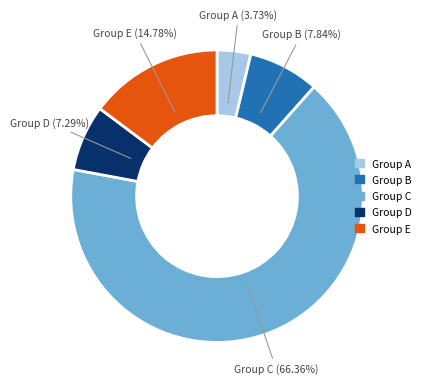

Which slice is the smallest?

Group A